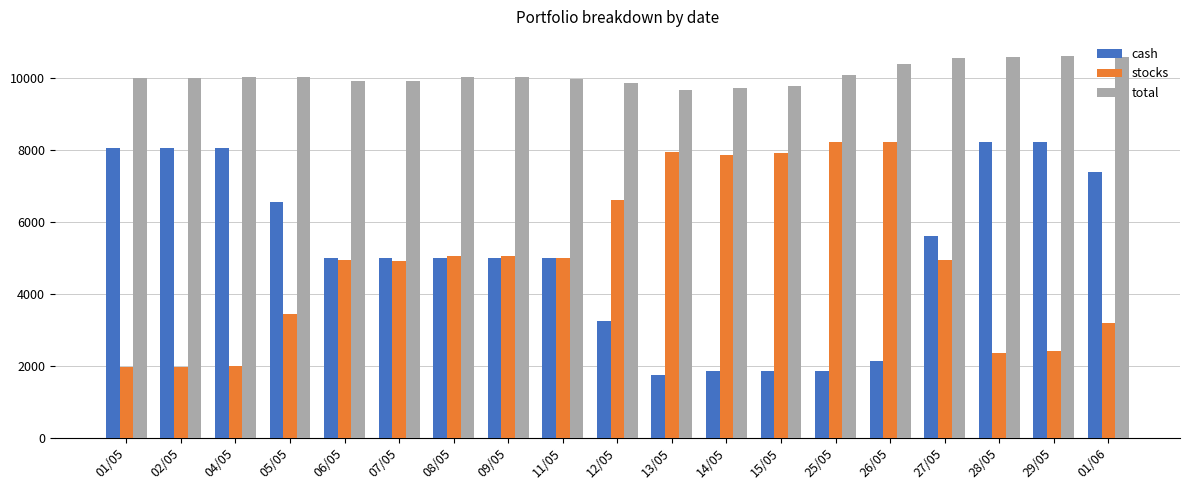

What is the difference between the maximum and minimum values in the cash series?

6468.3